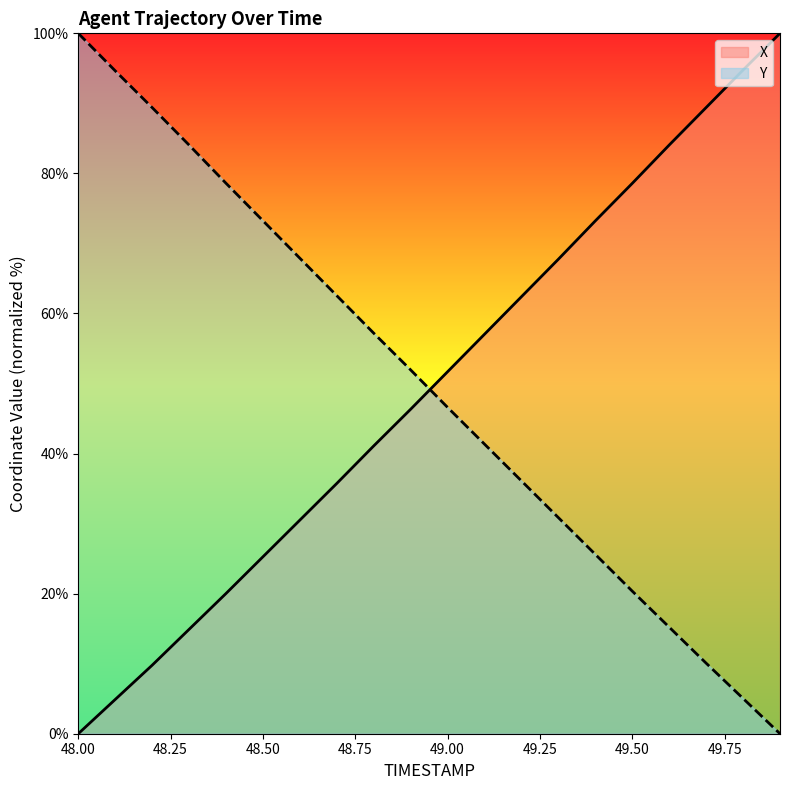

How many times do Y and X cross each other?

1